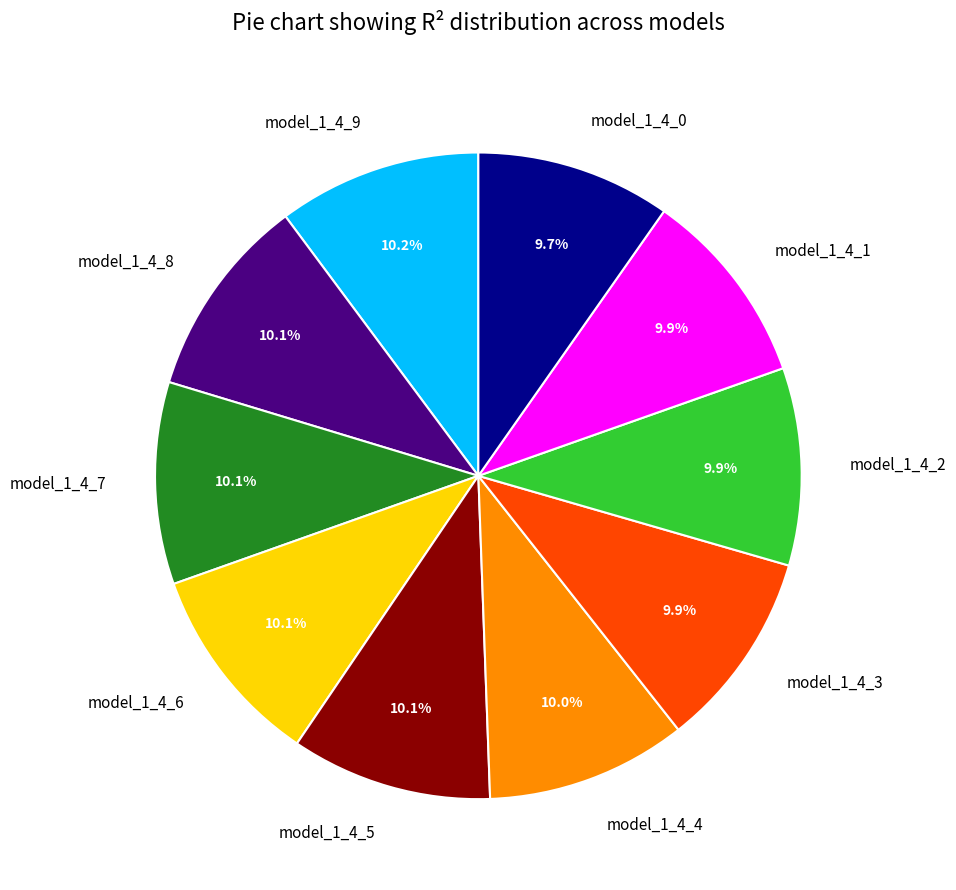

To the nearest percent, what portion does model_1_4_7 represent?

10%